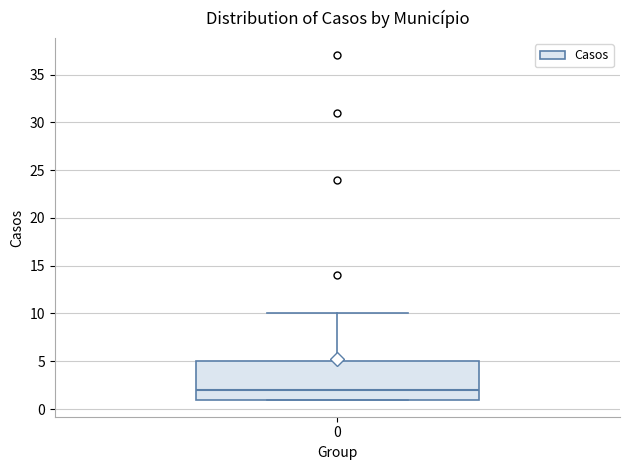

Read this box plot against the y-axis: the position of the median line, the range covered by the box, and the ends of both whiskers. The values are not printed on the chart, so give them approximately, as read against the axis.

median 2, box 1 to 5, whiskers 1 to 10